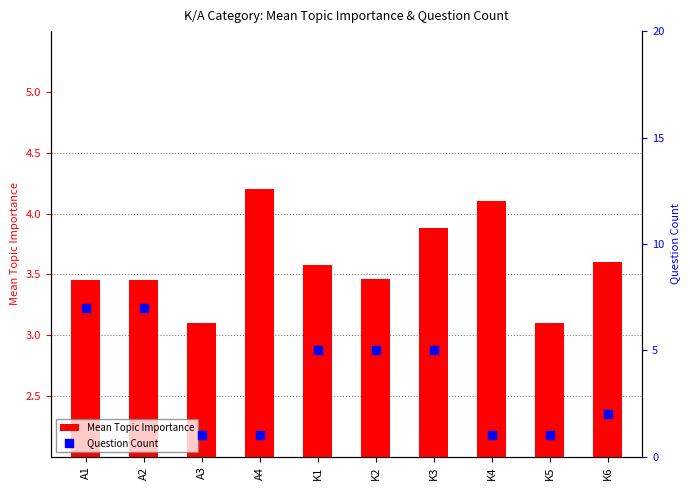

Which series contains the lowest Y value?

Question Count